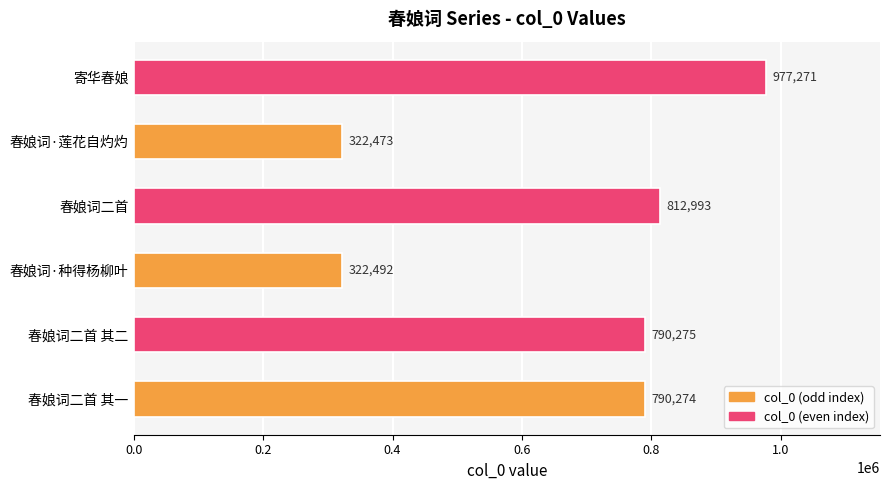

Does the chart contain stacked bars?

No